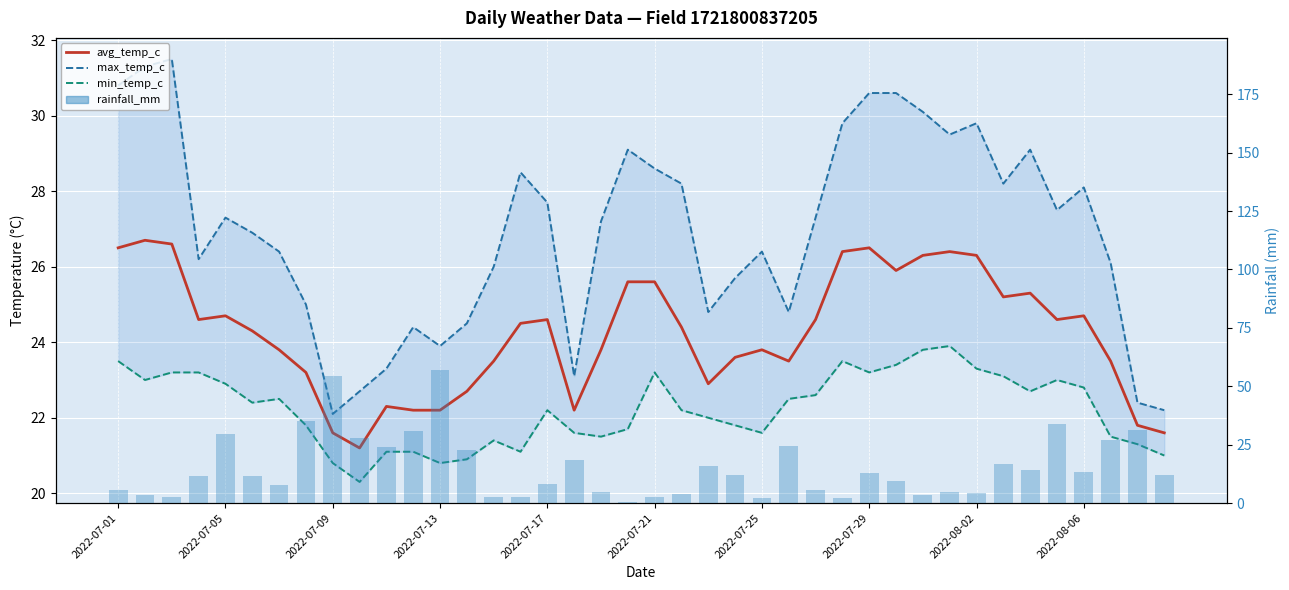

What position from the right is 21?

19